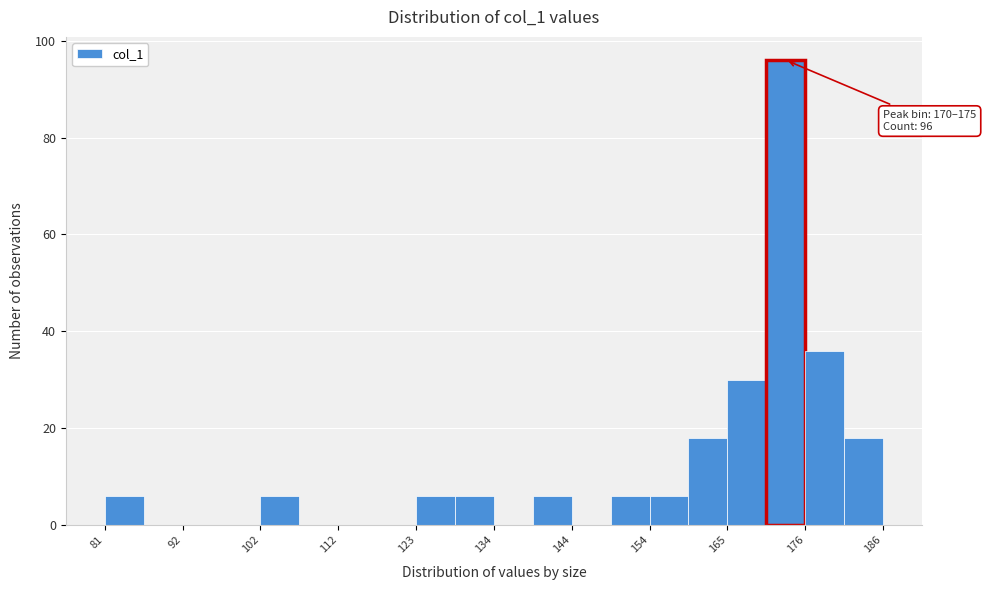

Around what value on the x-axis is the tallest bar? Give the approximate position of its centre, as read against the axis.

172